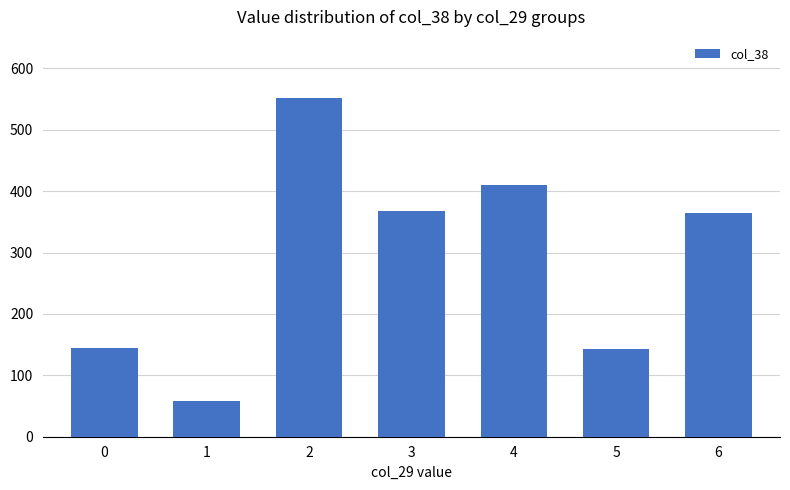

Which category has the lowest value across all series?

1